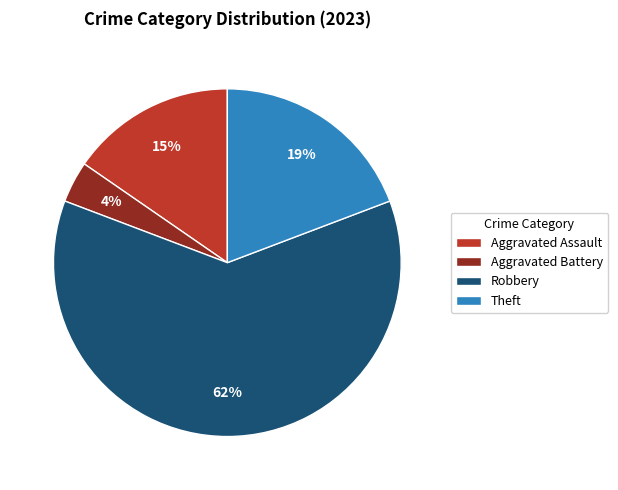

To the nearest percent, what portion does Aggravated Battery represent?

4%